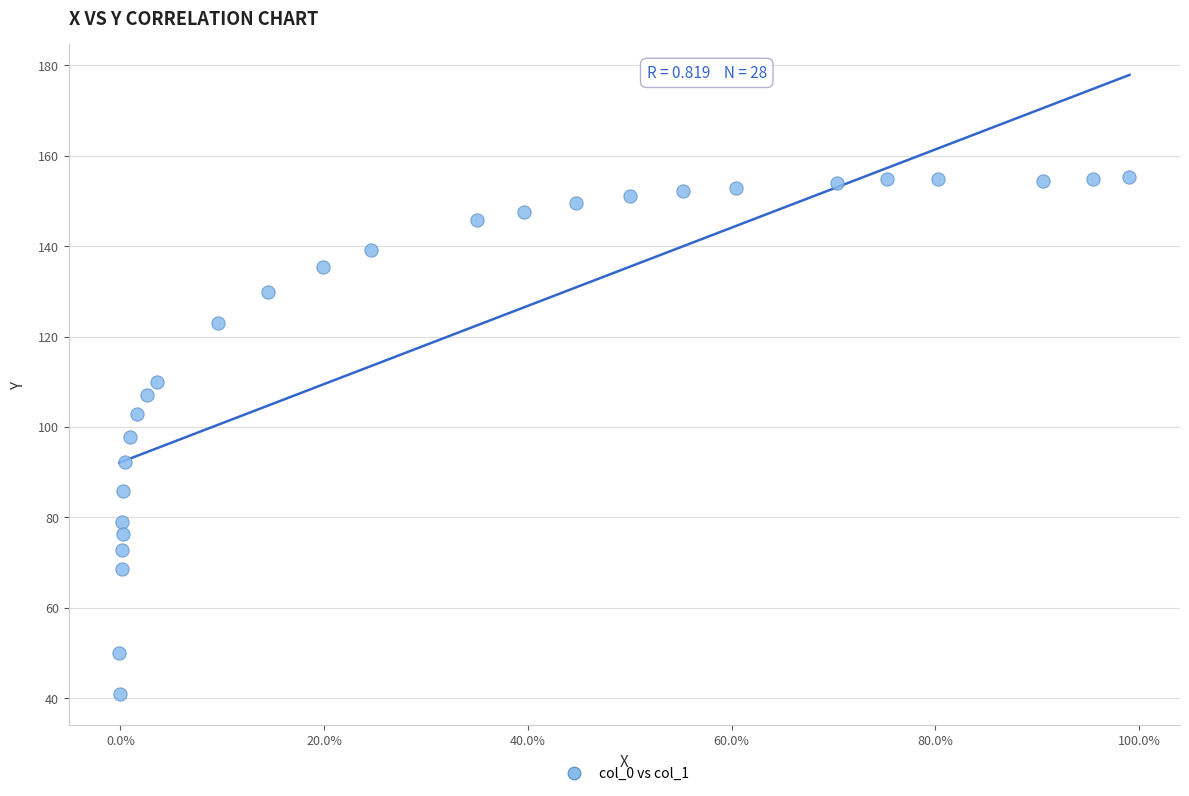

What is the range of Y values (max minus min)?

114.2